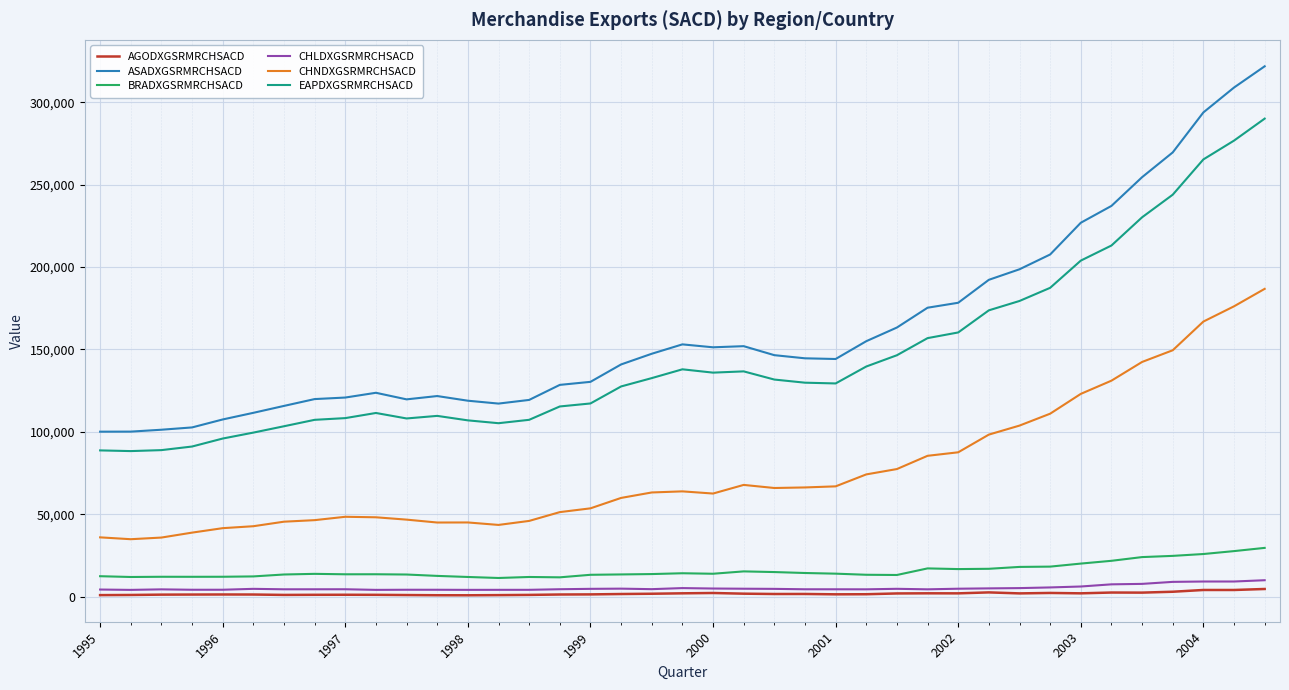

What is the maximum value shown in the chart?

321846.1